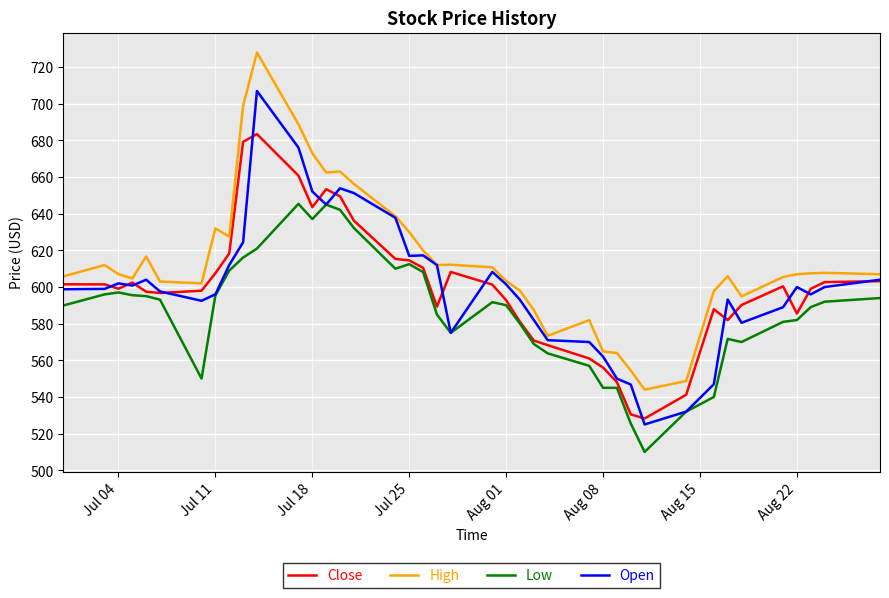

Rank the series by their maximum value, from highest to lowest.

High, Open, Close, Low